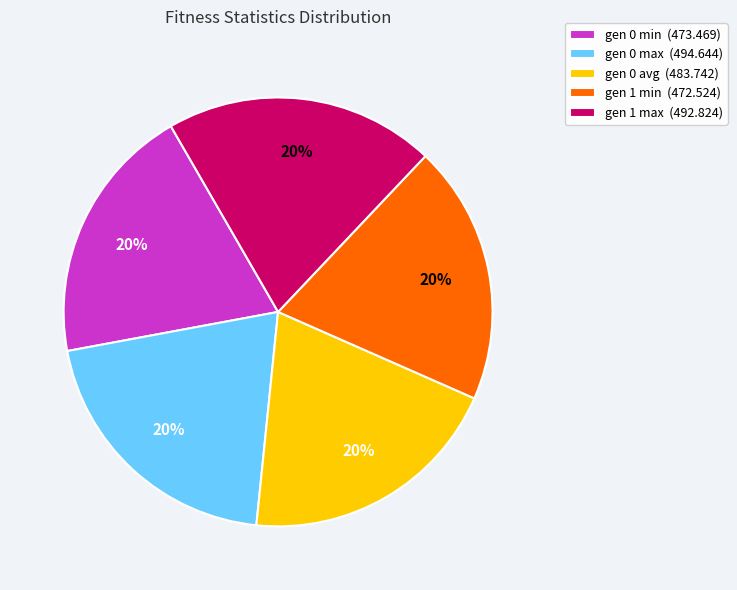

To the nearest percent, what is the average slice percentage?

20%